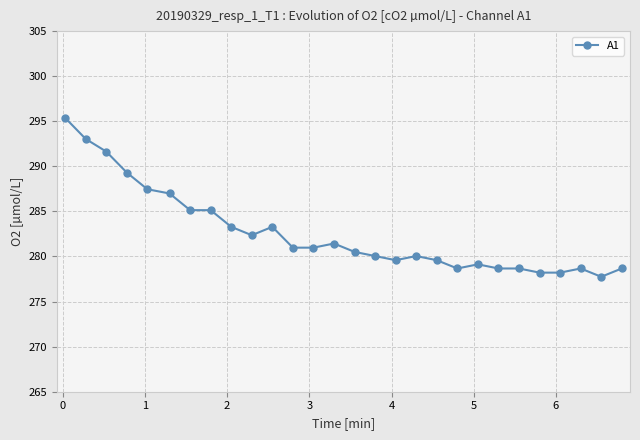

What is the sum of all values?

7912.9